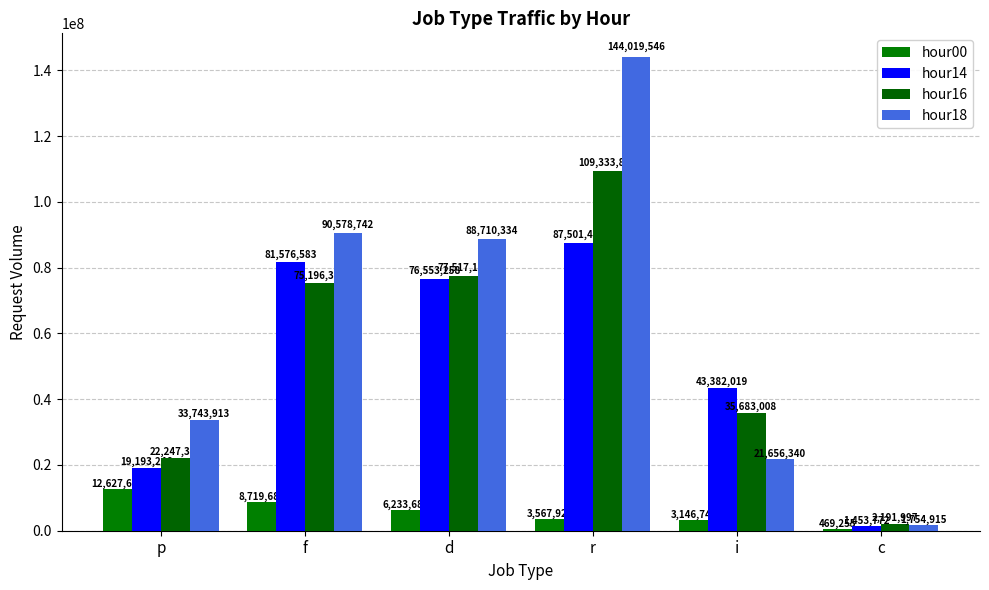

Are the bars grouped side by side (vs. stacked)?

Yes